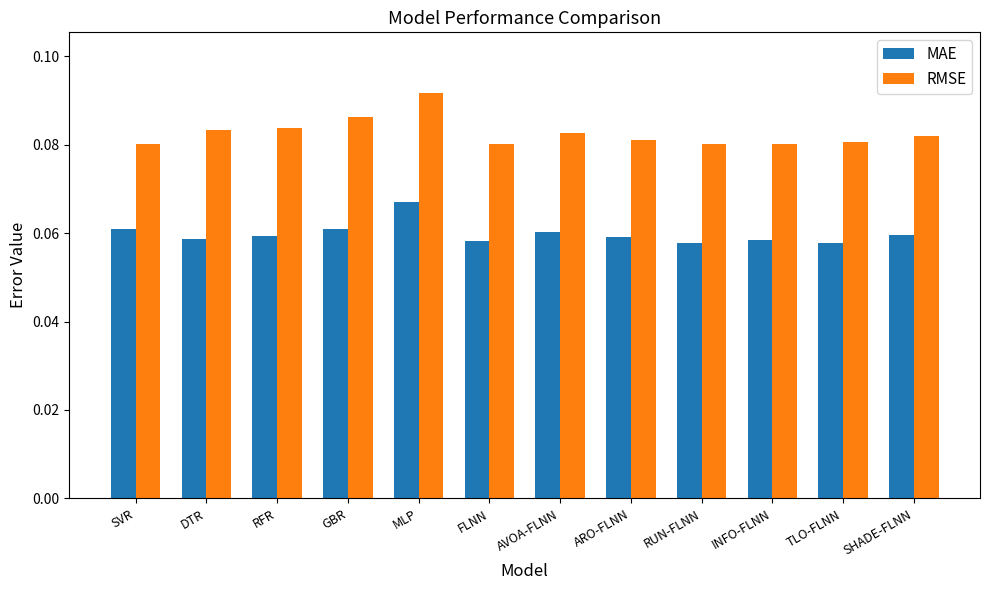

At which label does RMSE reach its peak?

MLP